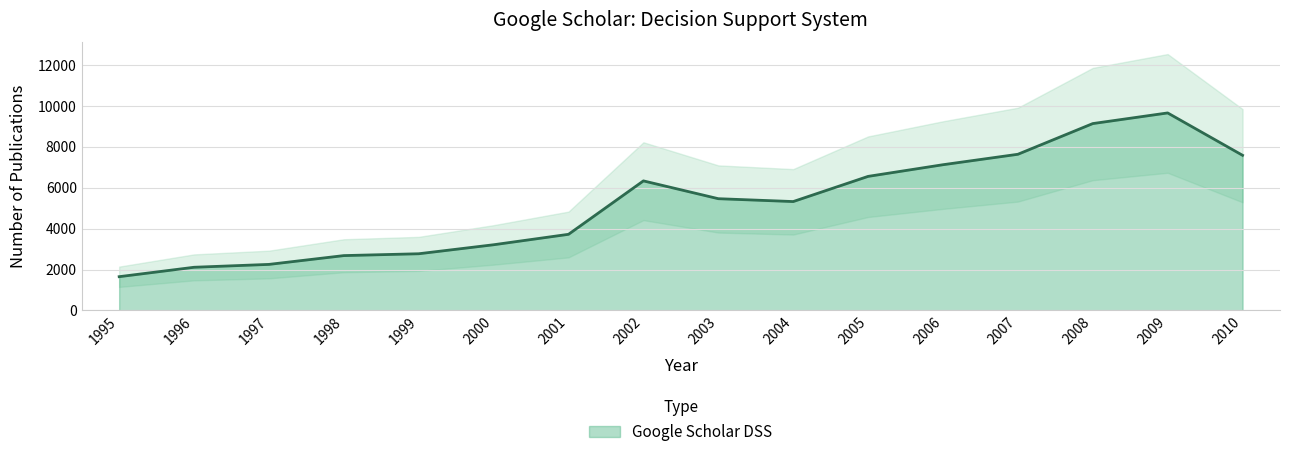

Where is the data nearest to the value 5650?

2003